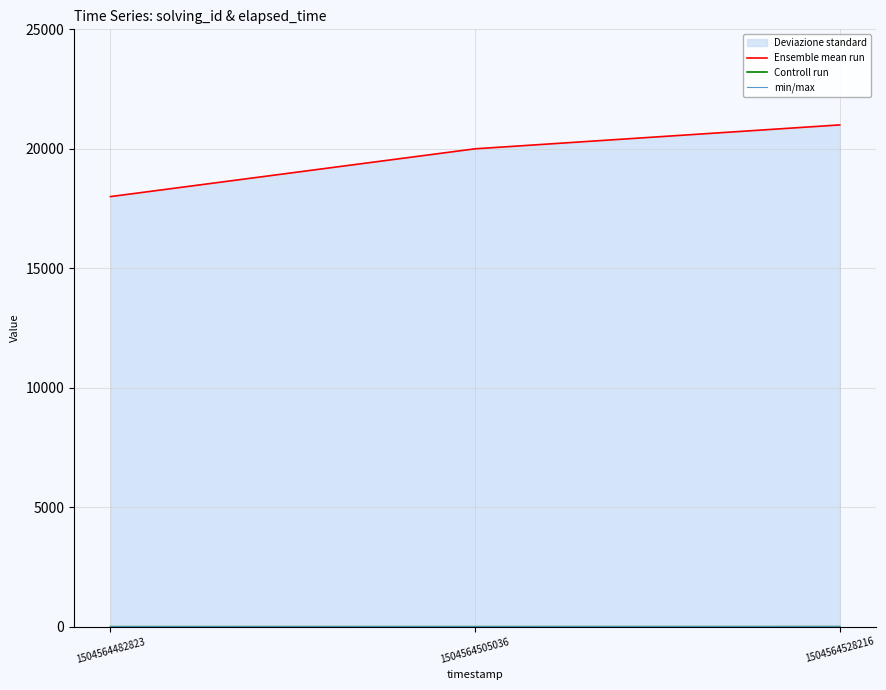

What is the value of the Ensemble mean run point at the 3rd from the left?

21000